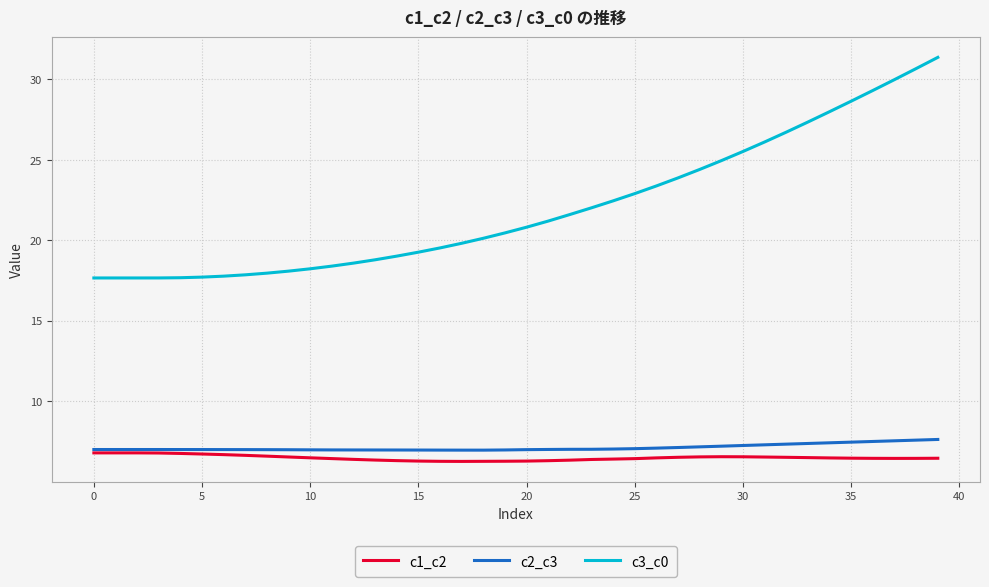

What is the sum of all c3_c0 values?

881.2